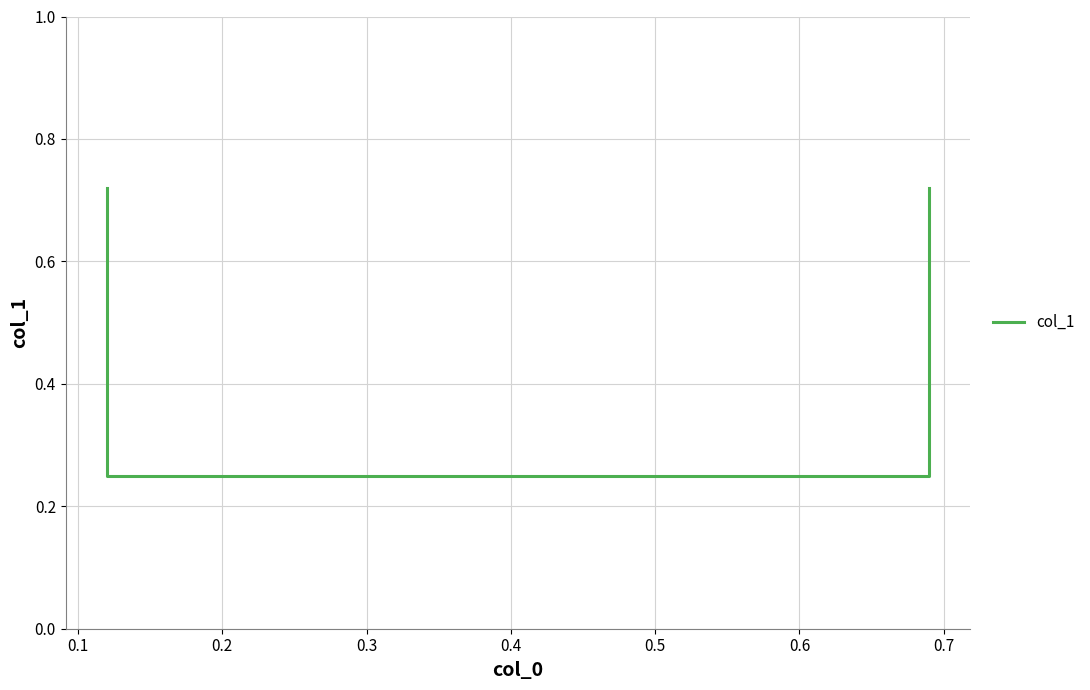

Does the chart have visible grid lines?

Yes